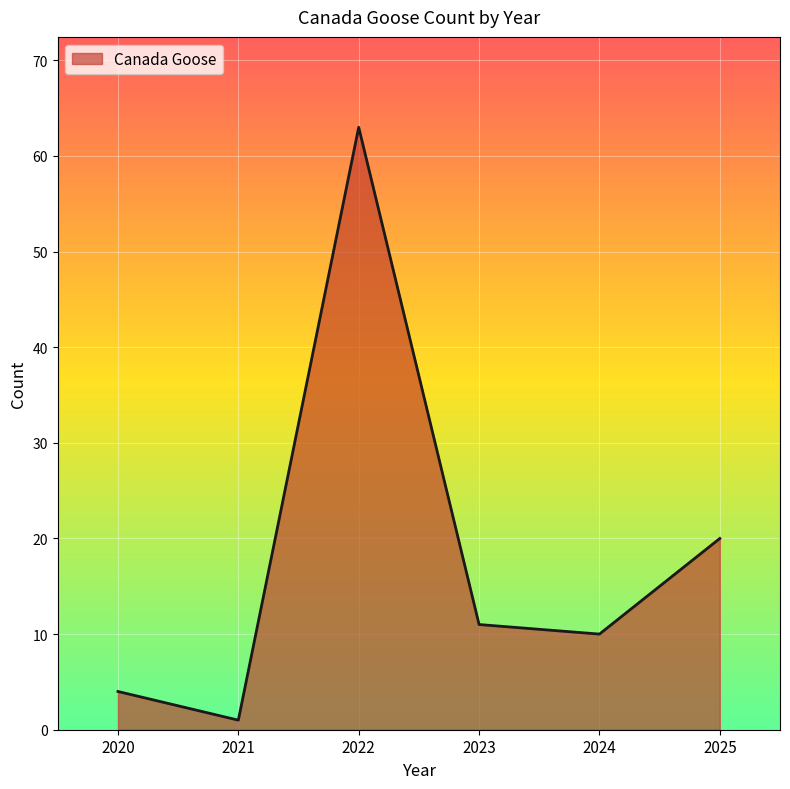

Which has a higher value, 2021 or 2024?

2024